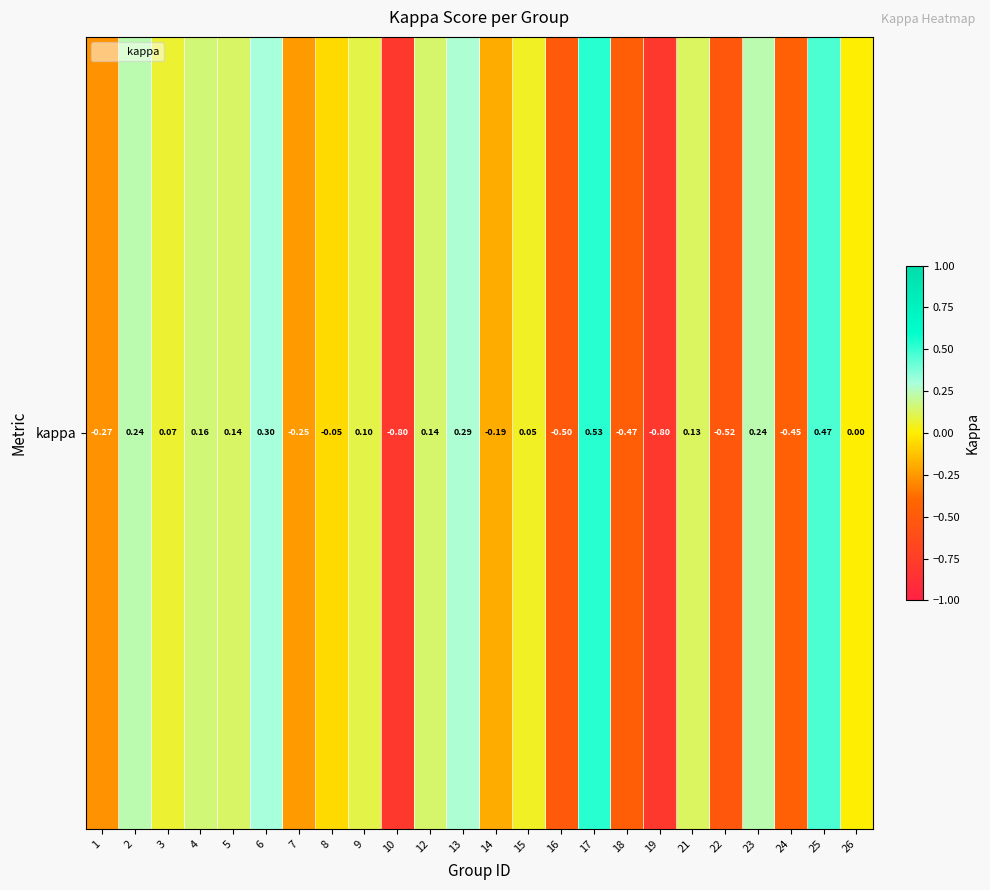

The chart shows a value of 0.2 at 25. True or false?

False